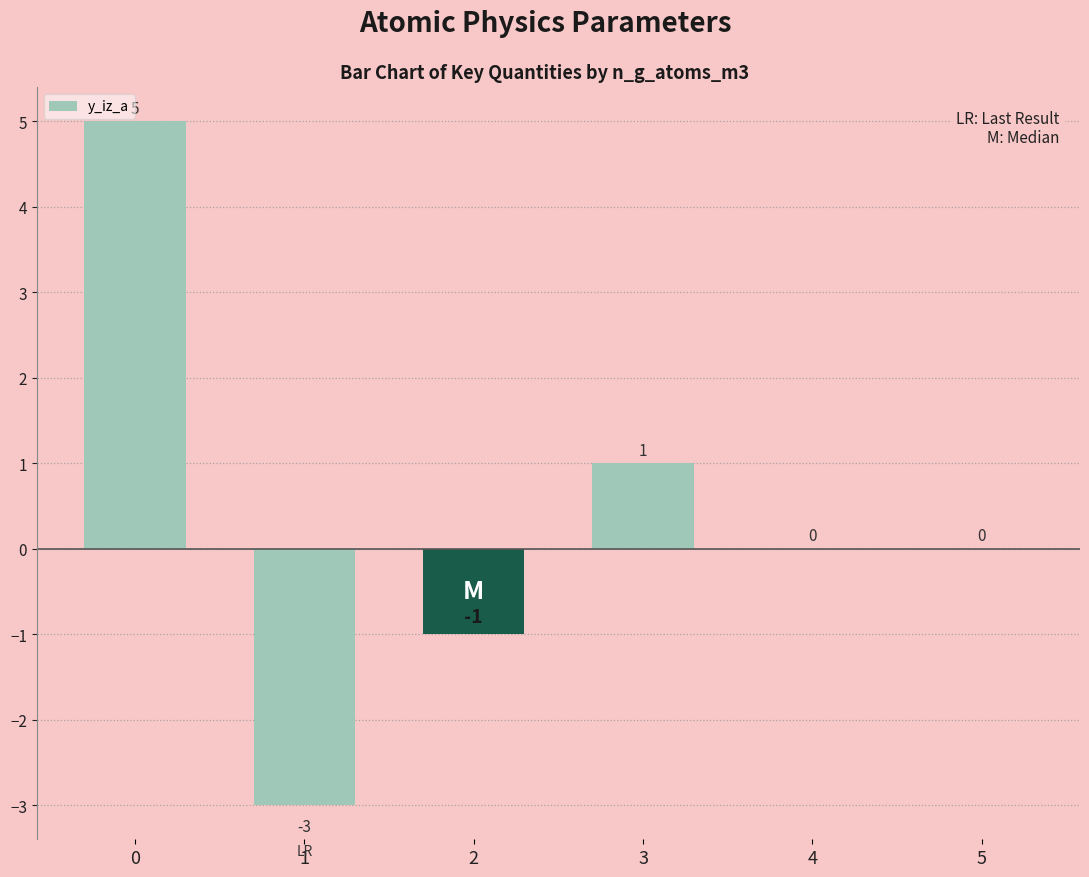

What is the sum of the values at 1 and 3?

-2